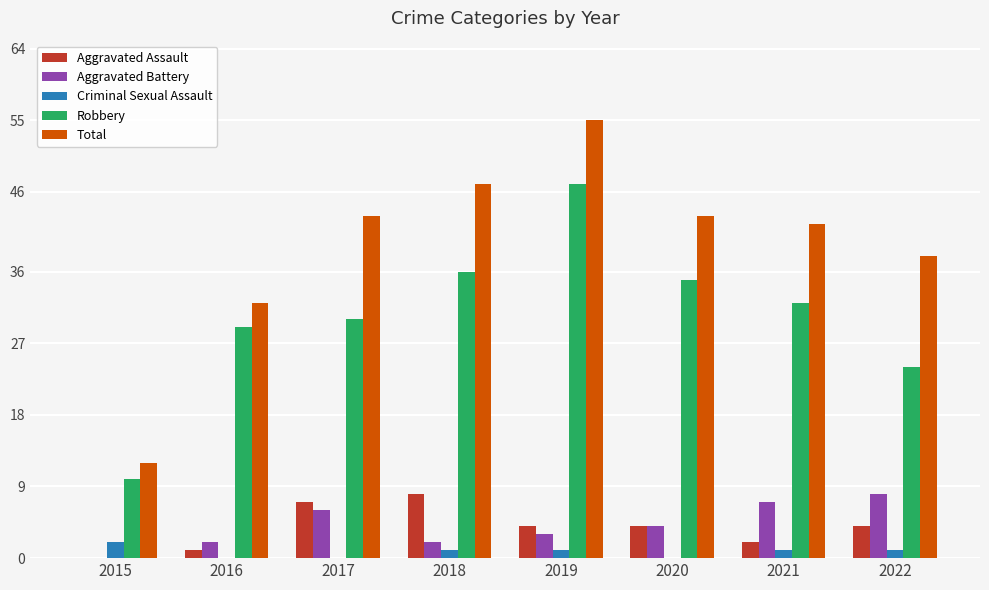

What is the spread (max minus min) of values at 2018?

46